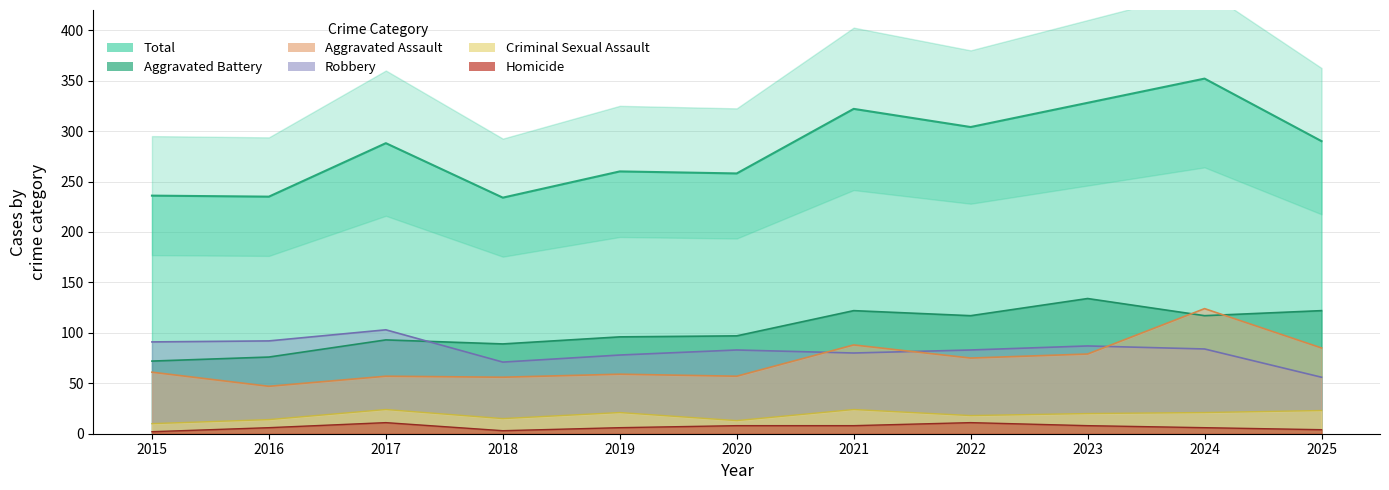

Which series changed the most between 2018 and 2023?

Total